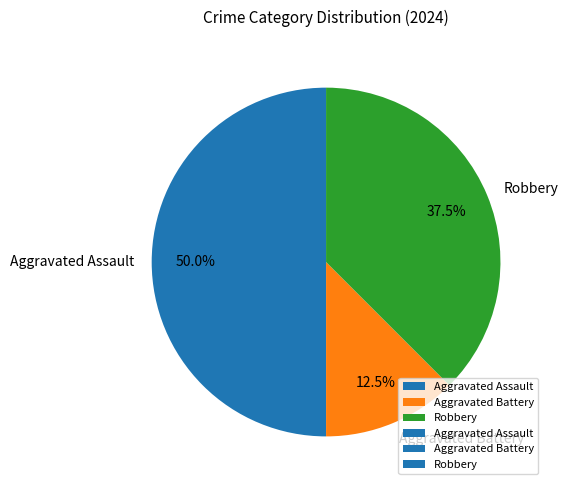

True or false: Robbery accounts for 24% of the total.

False